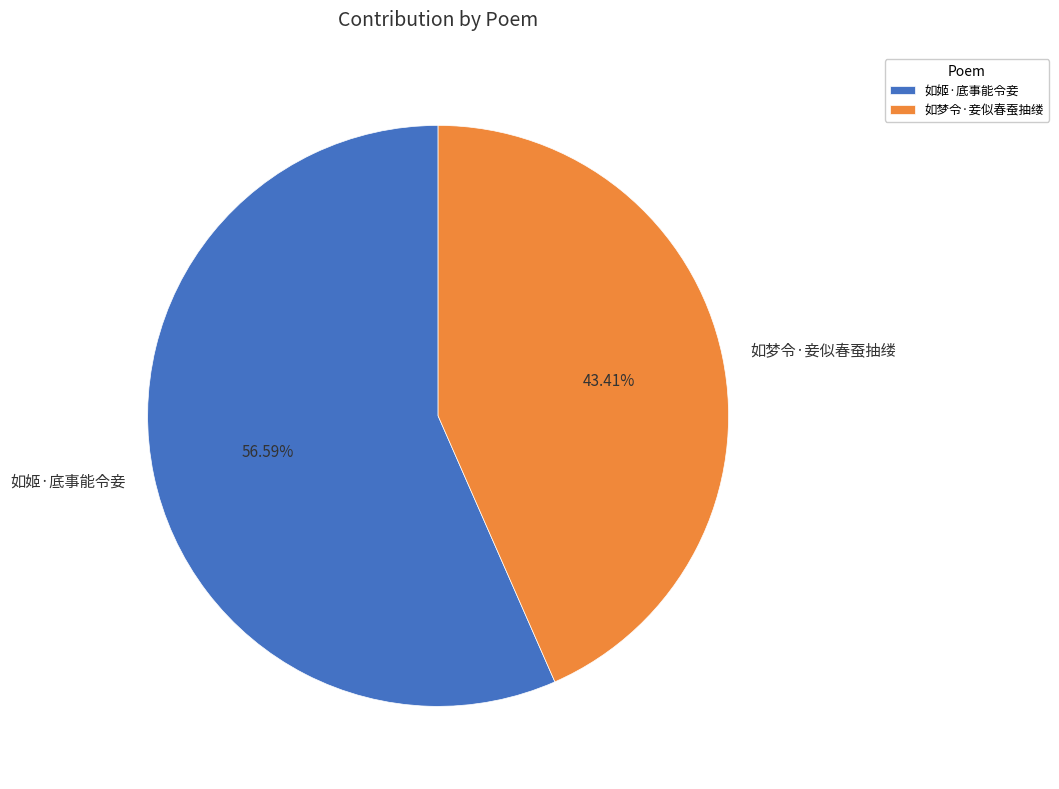

Rank the categories by value from lowest to highest.

如梦令·妾似春蚕抽缕, 如姬·底事能令妾